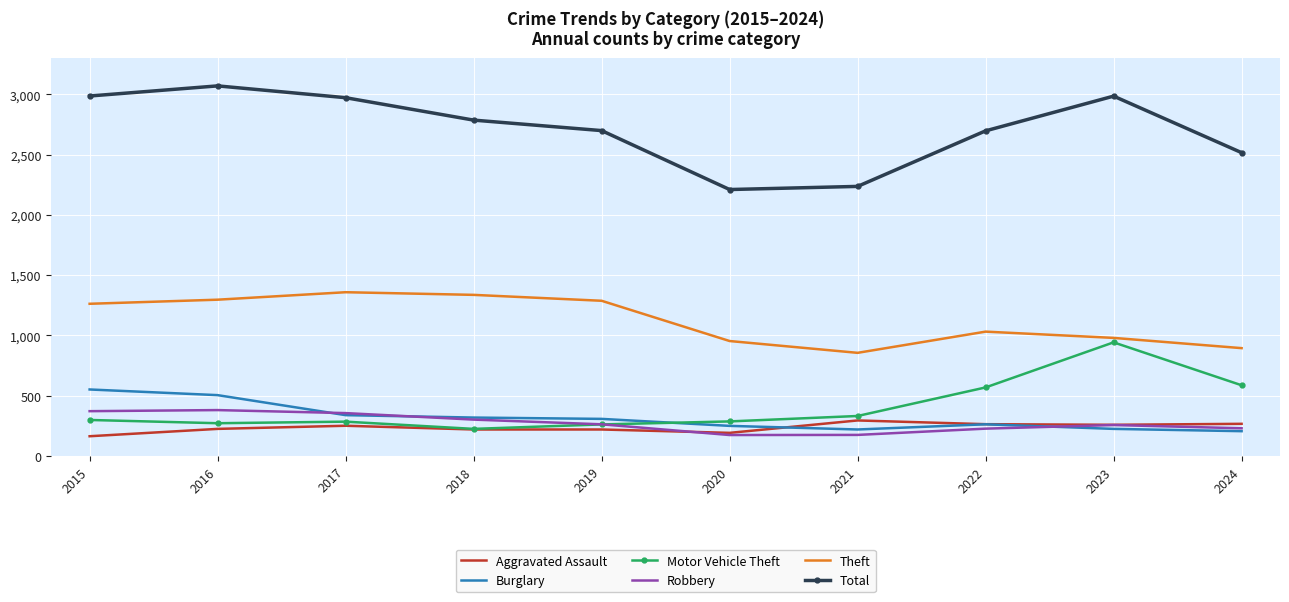

What is the lowest value of the Theft series?

856